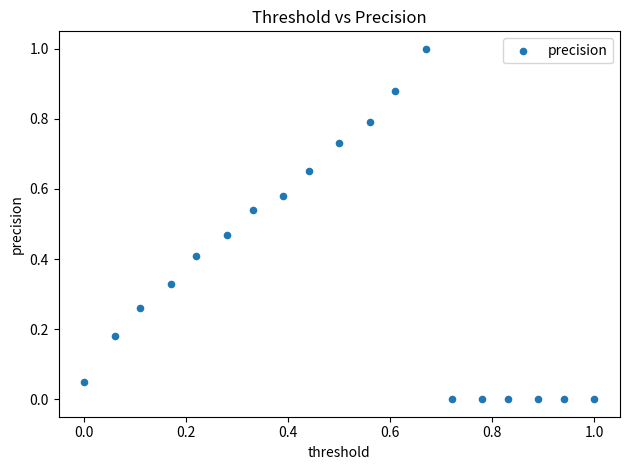

What is the range of Y values (max minus min)?

1.0